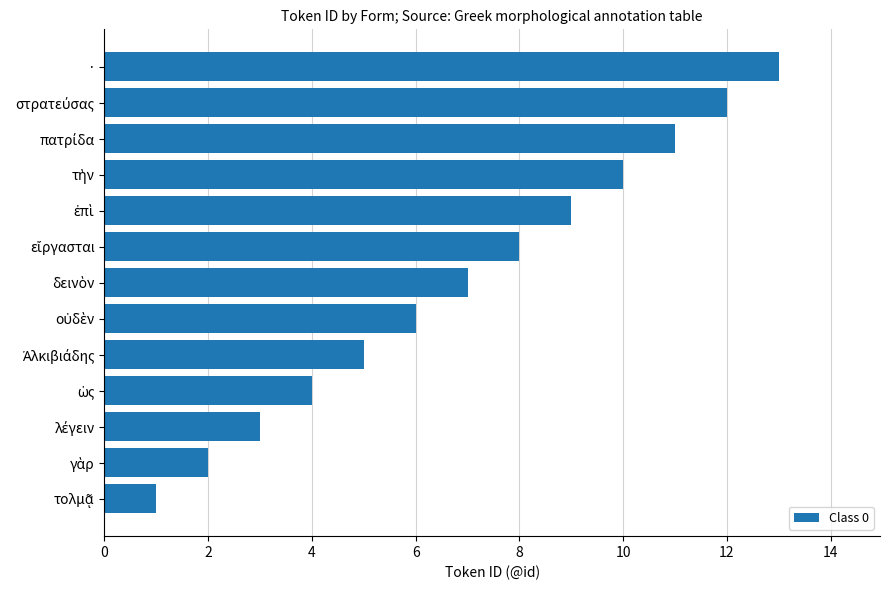

Are the bars grouped side by side (vs. stacked)?

No